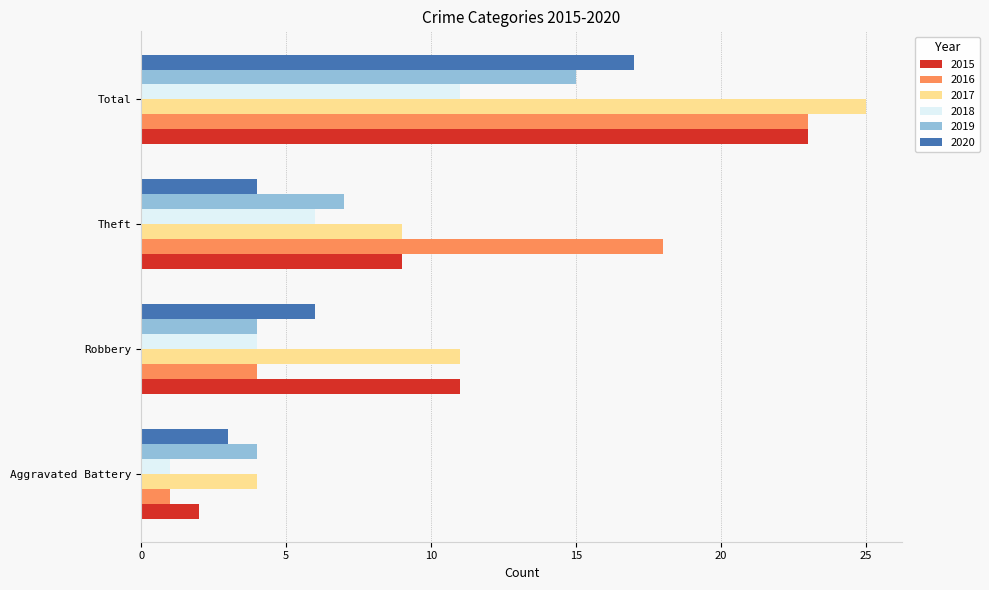

How many 2016 values are between 4 and 23?

3